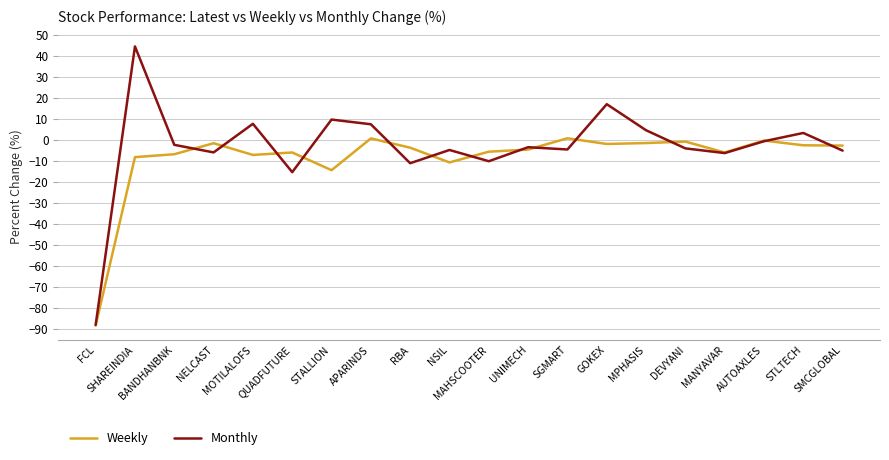

True or false: Weekly has more than 2 points higher than both neighbors.

True